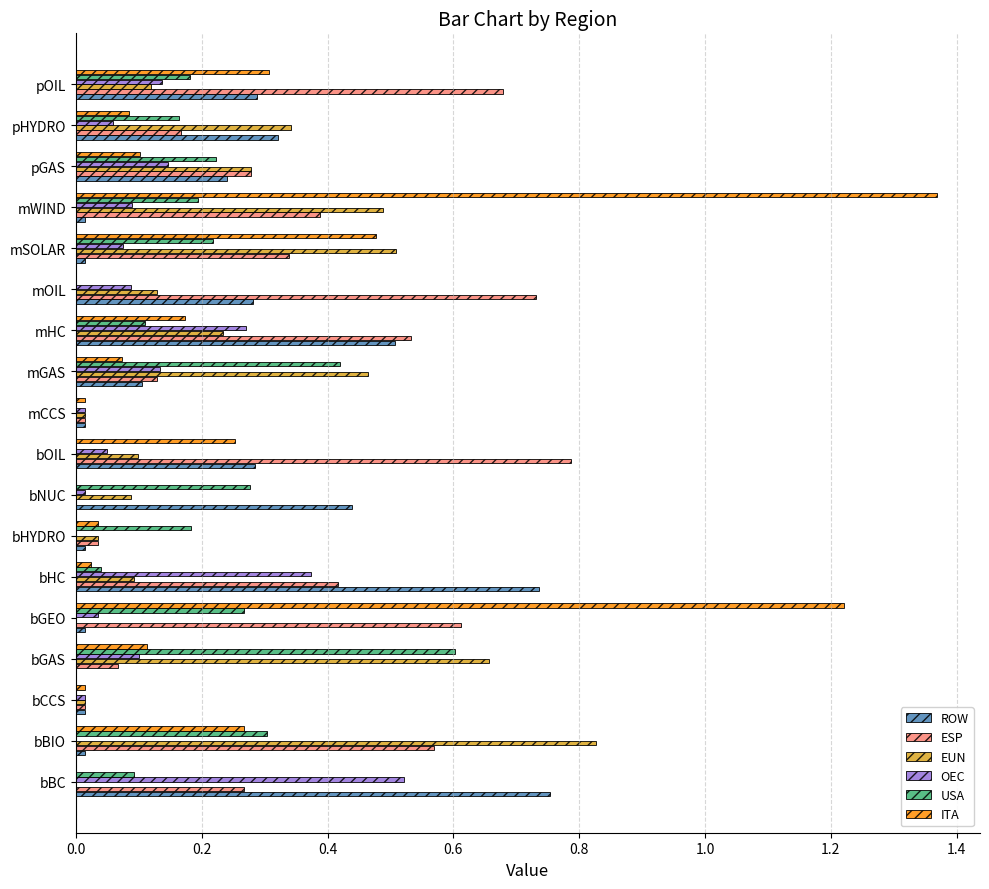

True or false: EUN has a value of 0.2 at mOIL.

False